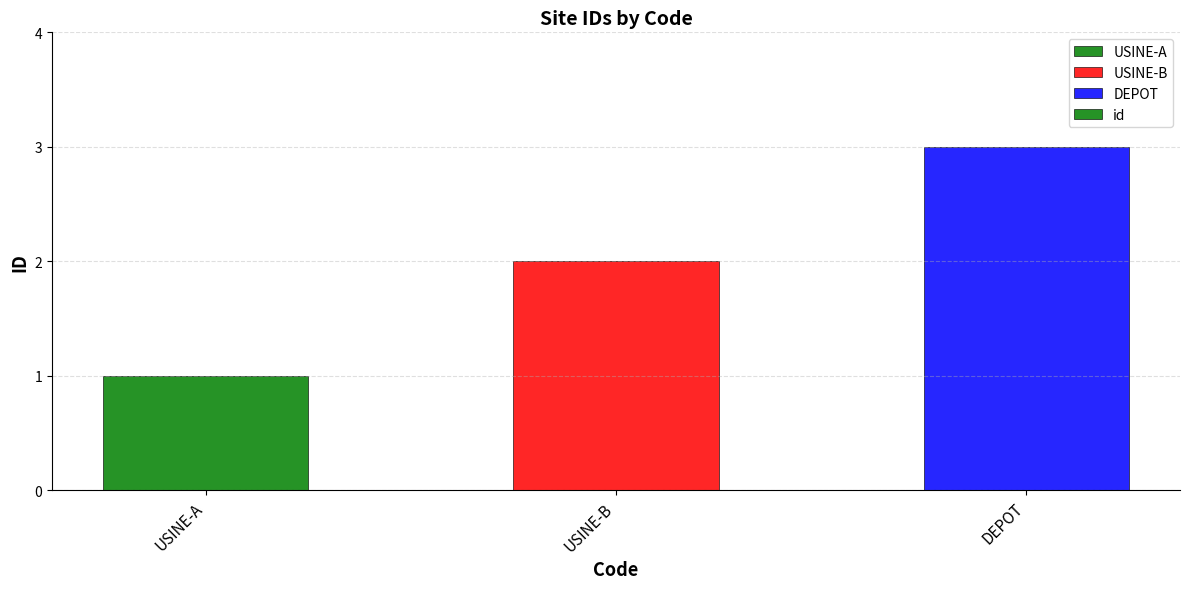

The value at USINE-B is 2. True or false?

True